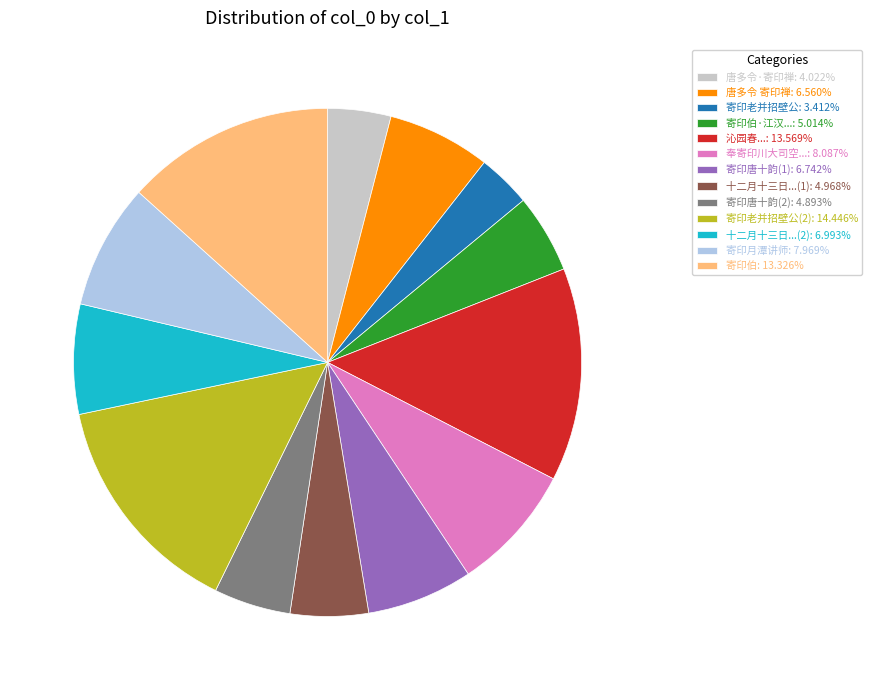

Do 寄印月潭讲师: 7.969% and 唐多令·寄印禅: 4.022% together represent more than half of the pie?

No